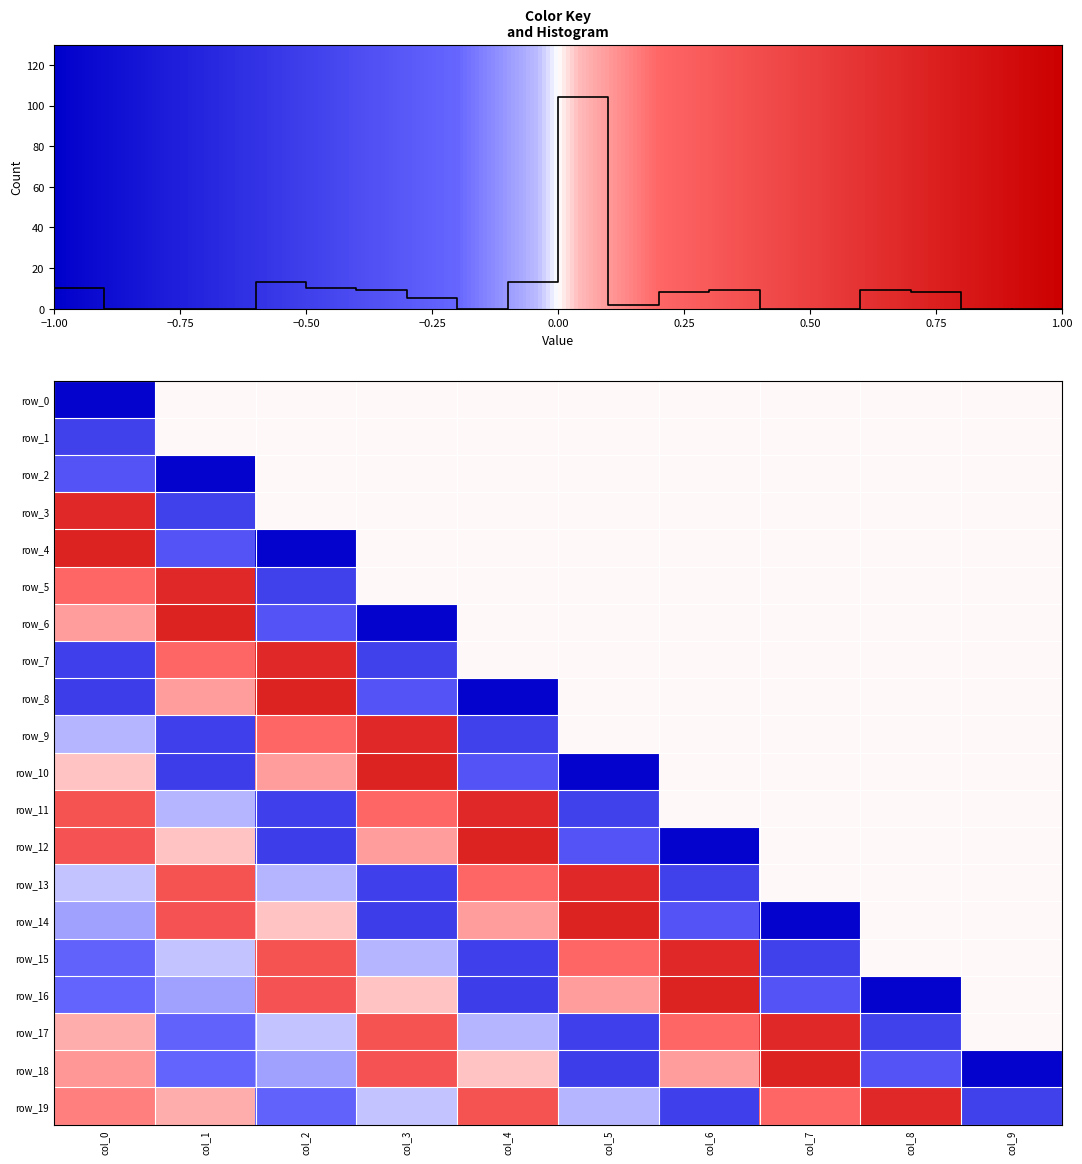

Is the value of row_15 at −1.00 greater than the value of row_14 at −1.00?

No